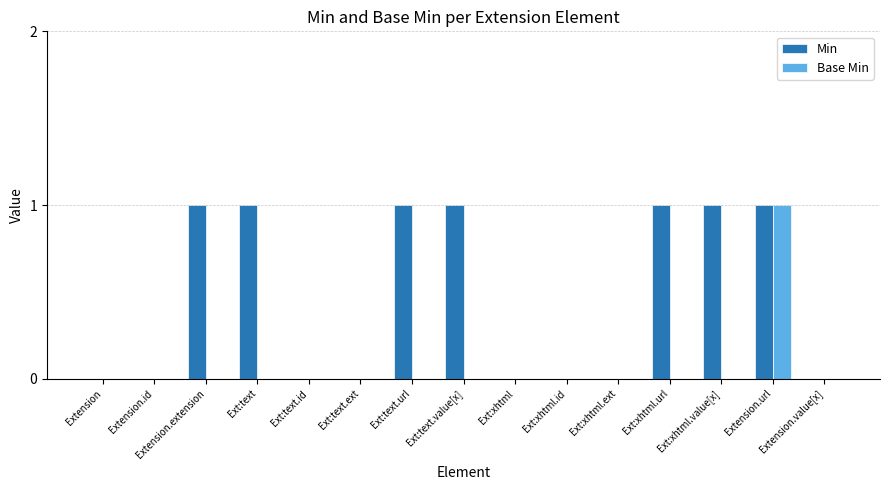

Is it true that Base Min equals 1 at Extension?

False